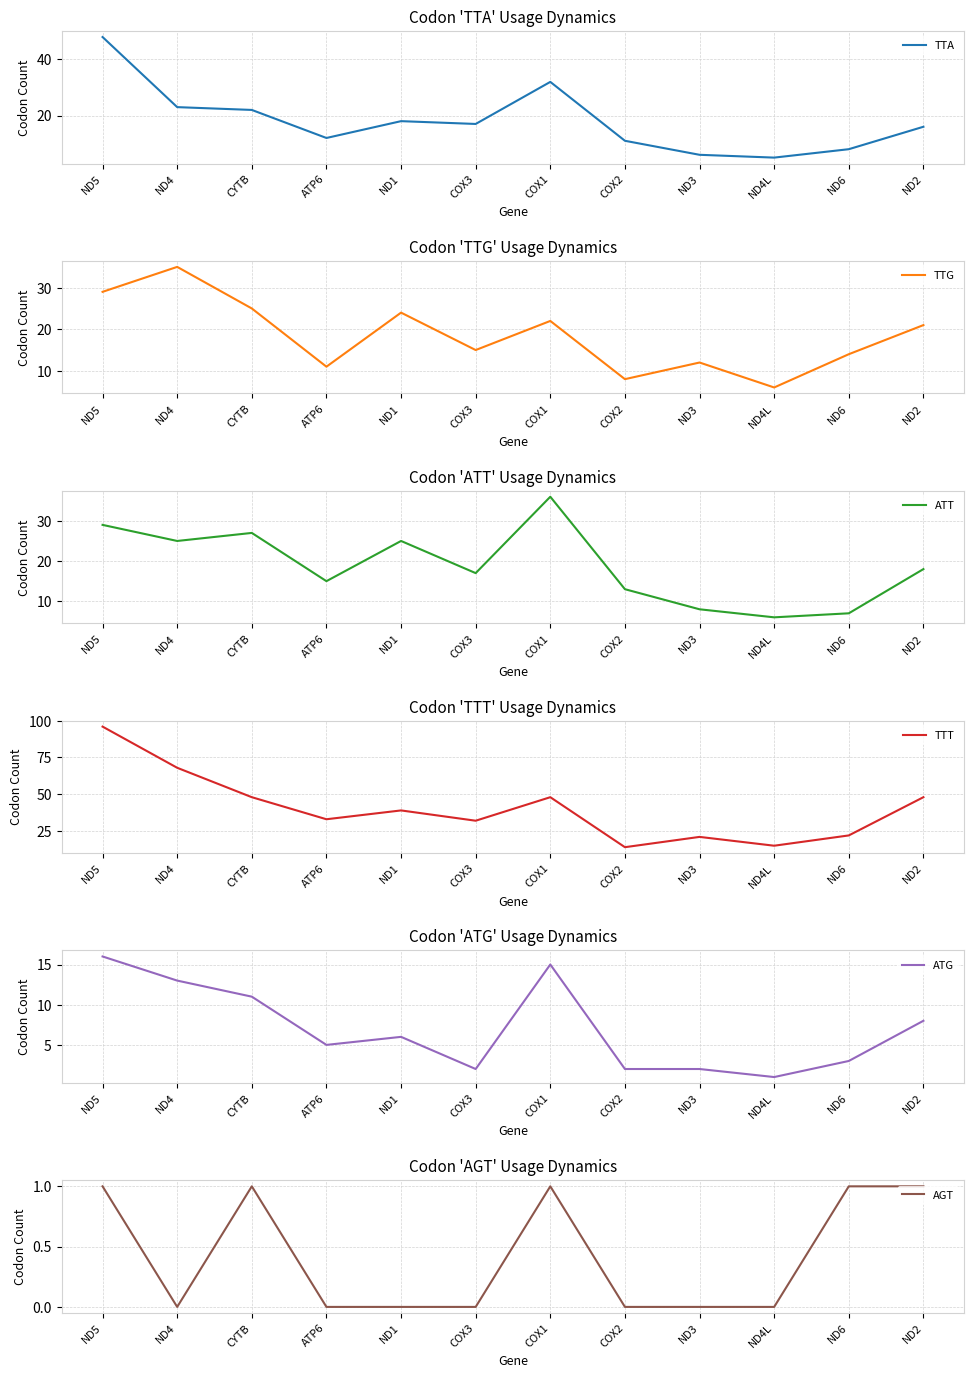

True or false: TTA and TTT cross at least once.

False